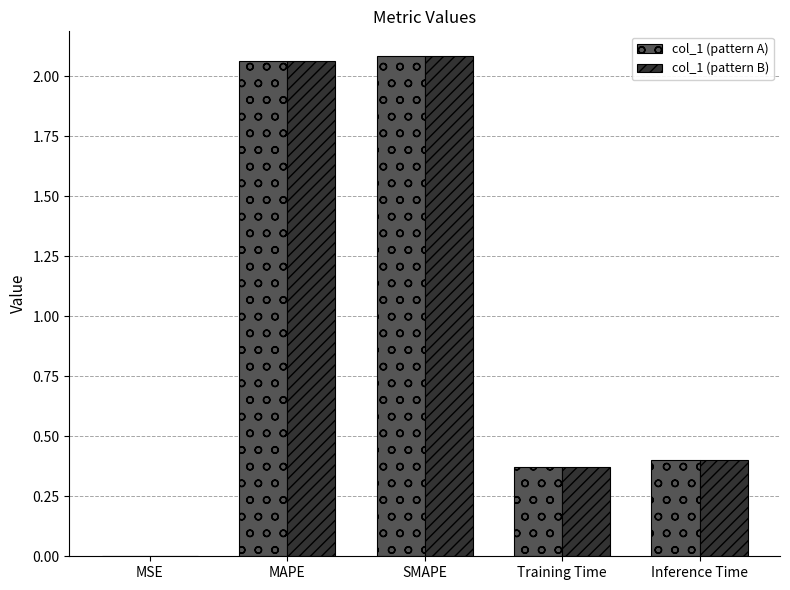

The value of col_1 (pattern B) at SMAPE is 2.1. True or false?

True